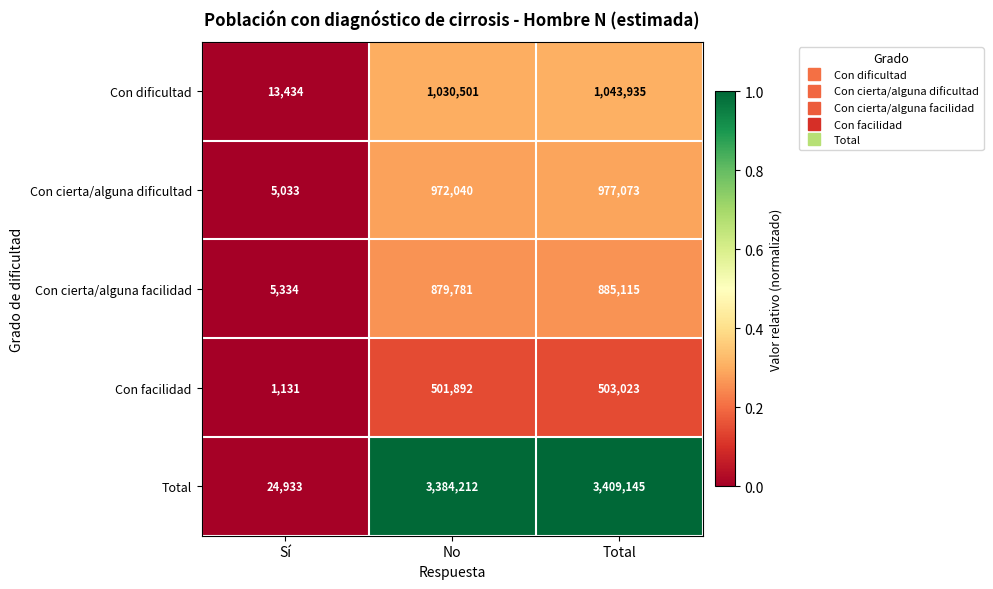

What is the average value of the Con cierta/alguna dificultad series?

651382